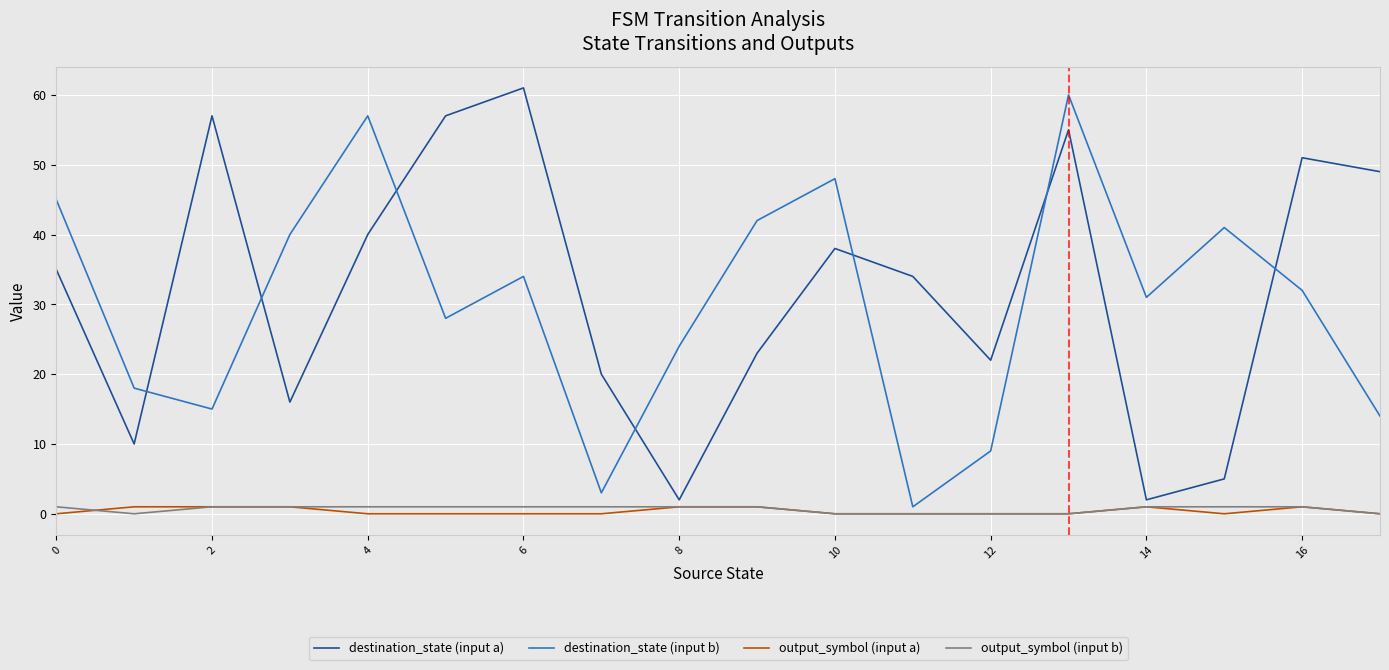

Where is destination_state (input a) nearest to the value 31?

11